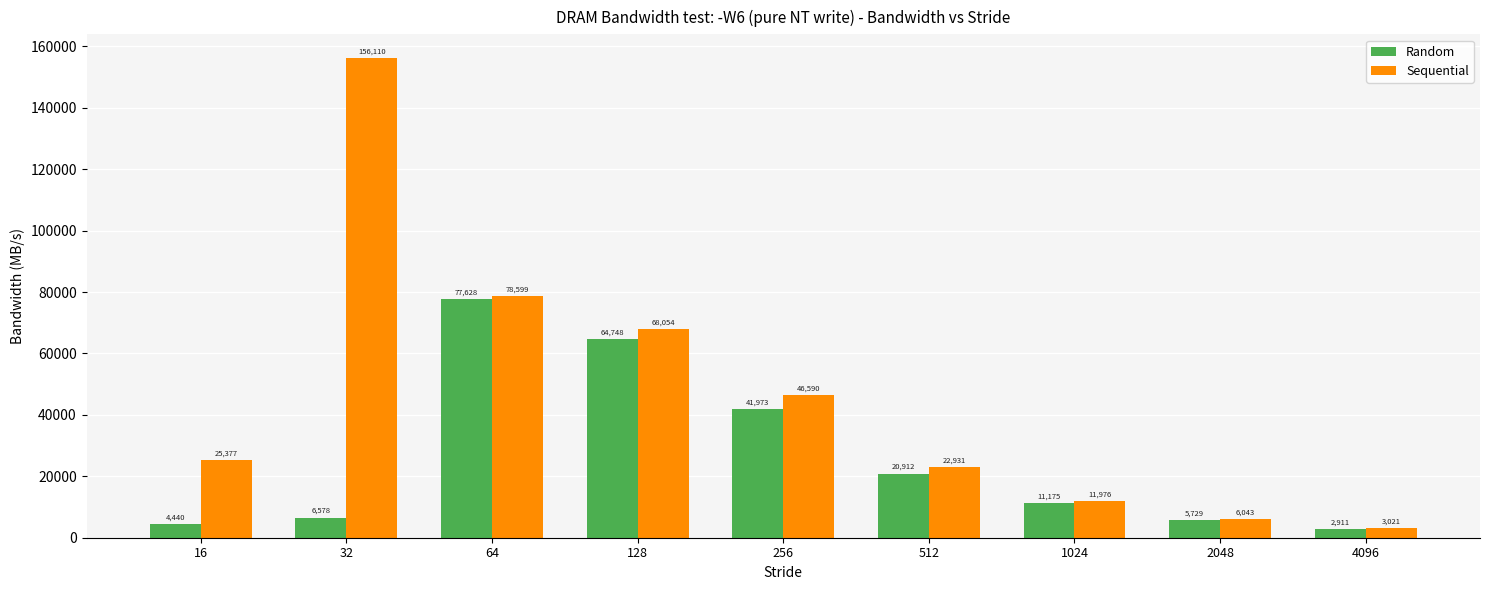

How many bars are there in total?

18